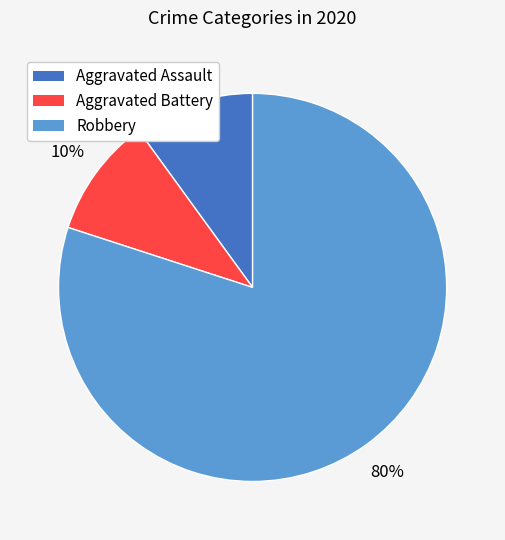

To the nearest percent, what is the combined percentage of Aggravated Battery and Robbery?

90%